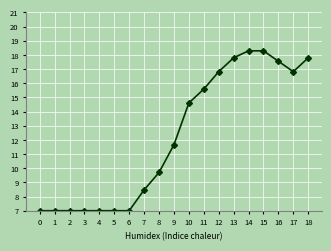

Which has a higher value, 8 or 7?

8